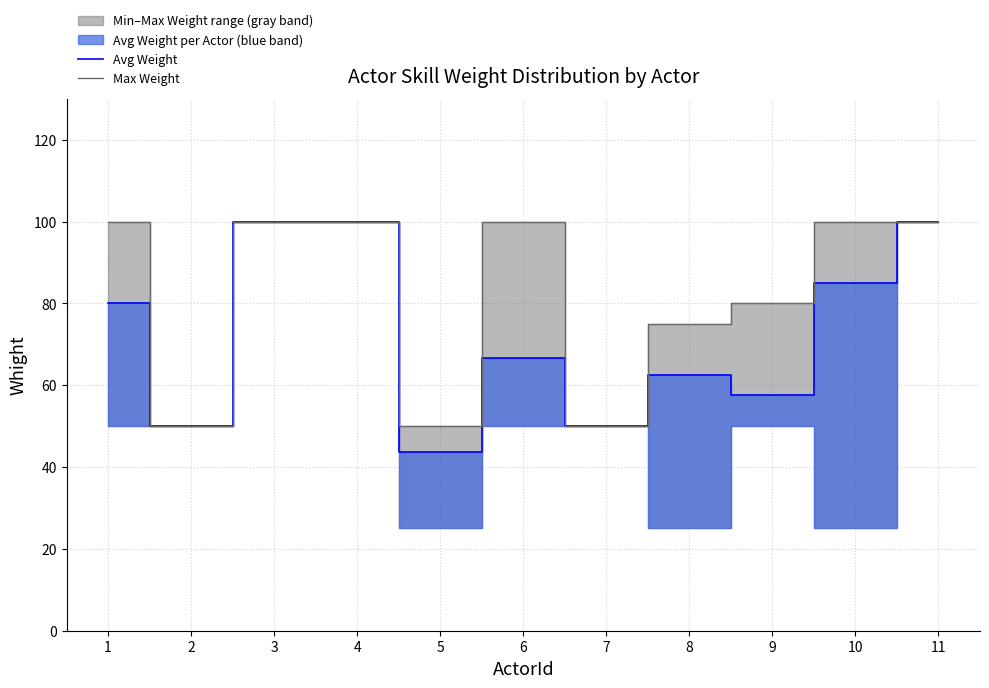

True or false: Max Weight has more than 2 interior local peaks.

False